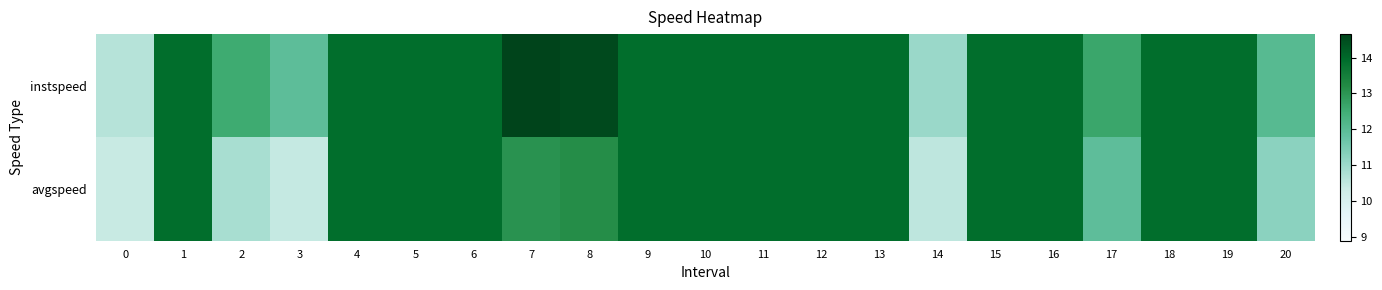

Reading right to left, what are all the values shown in this chart?

instspeed: 20=12.1	19=13.9	18=13.9	17=12.6	16=13.9	15=13.9	14=11.0	13=13.9	12=13.9	11=13.9	10=13.9	9=13.9	8=14.5	7=14.7	6=13.9	5=13.9	4=13.9	3=11.9	2=12.5	1=13.9	0=10.6
avgspeed: 20=11.2	19=13.9	18=13.9	17=11.9	16=13.9	15=13.9	14=10.5	13=13.9	12=13.9	11=13.9	10=13.9	9=13.9	8=13.2	7=13.1	6=13.9	5=13.9	4=13.9	3=10.4	2=10.8	1=13.9	0=10.4